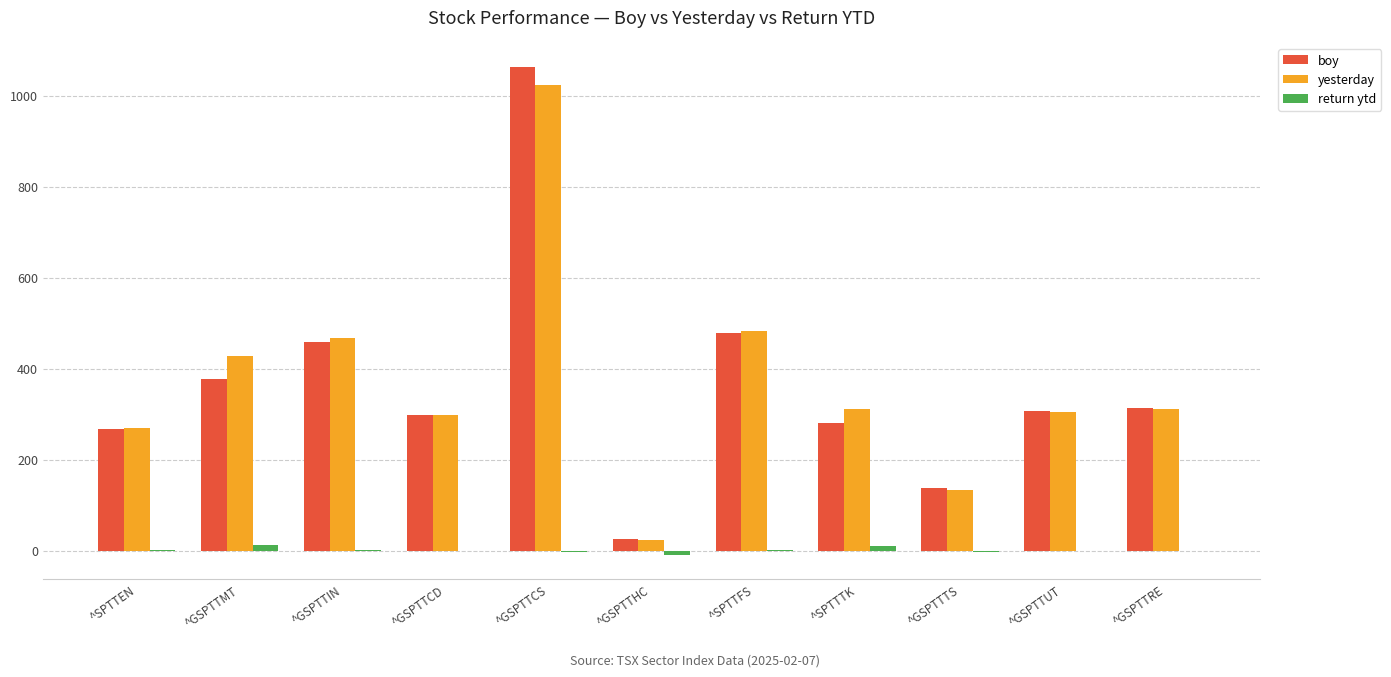

Which series changed the most between ^GSPTTIN and ^SPTTTK?

boy